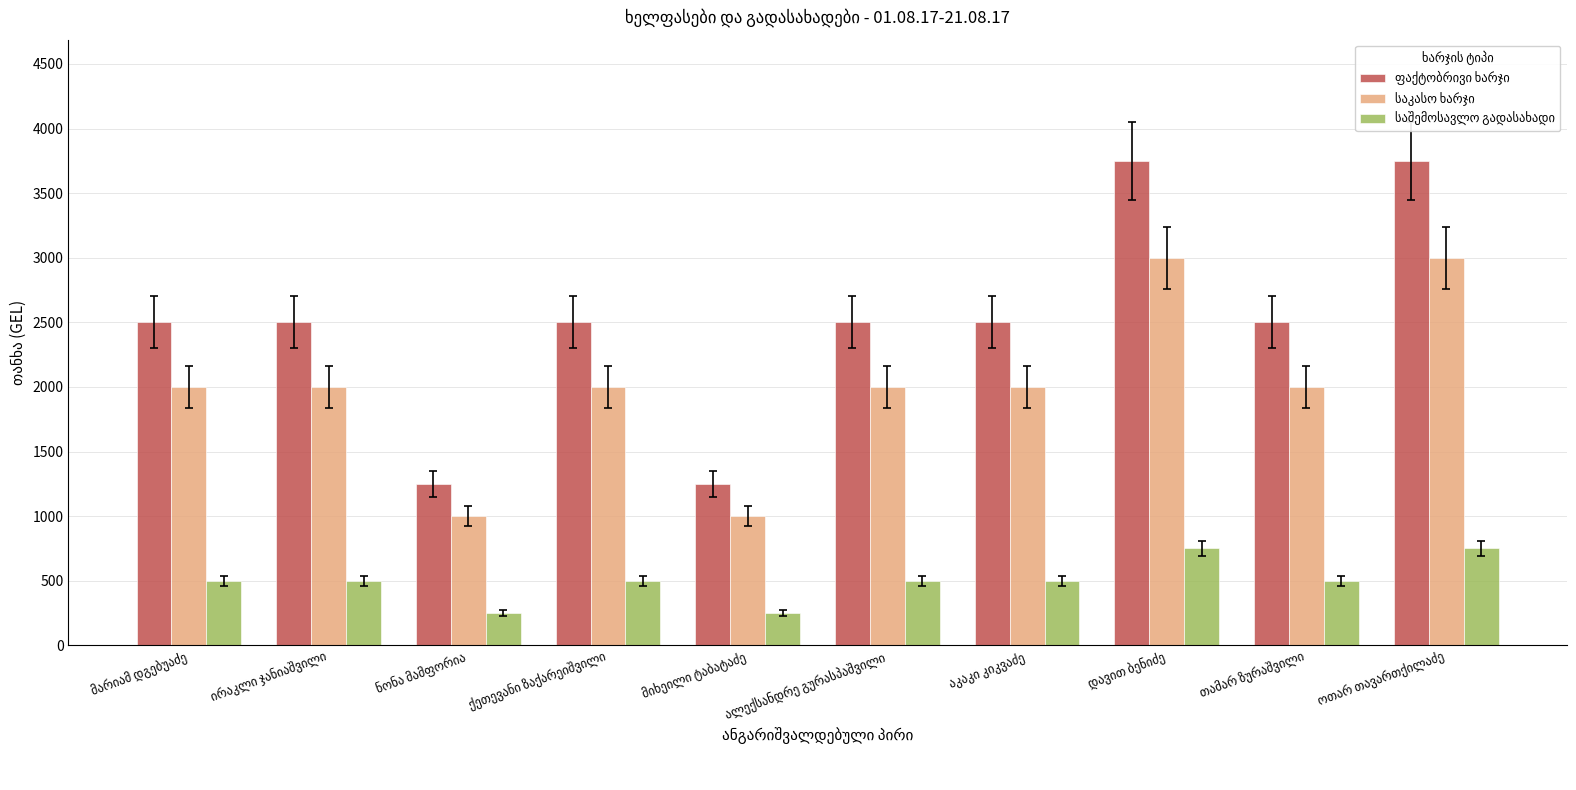

At how many categories does at least one series exceed 1604?

8